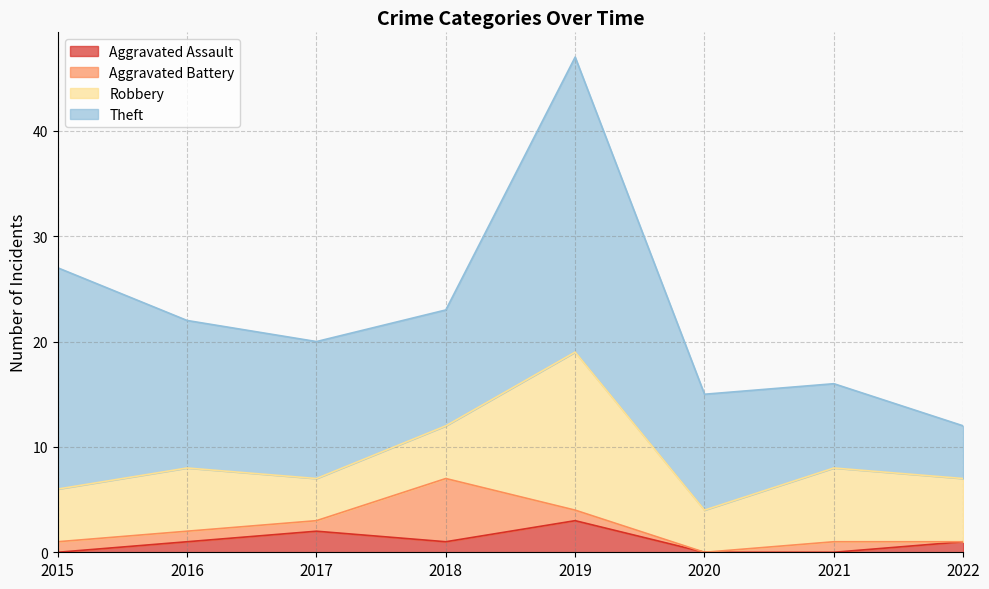

What are all the series names shown in the legend?

Aggravated Assault, Aggravated Battery, Robbery, Theft